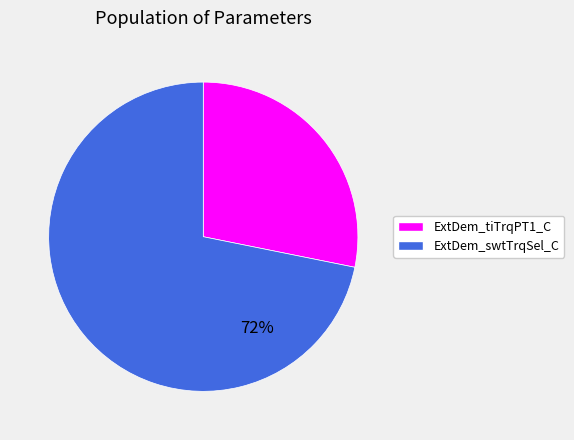

Does ExtDem_swtTrqSel_C account for over 50% of the chart?

Yes